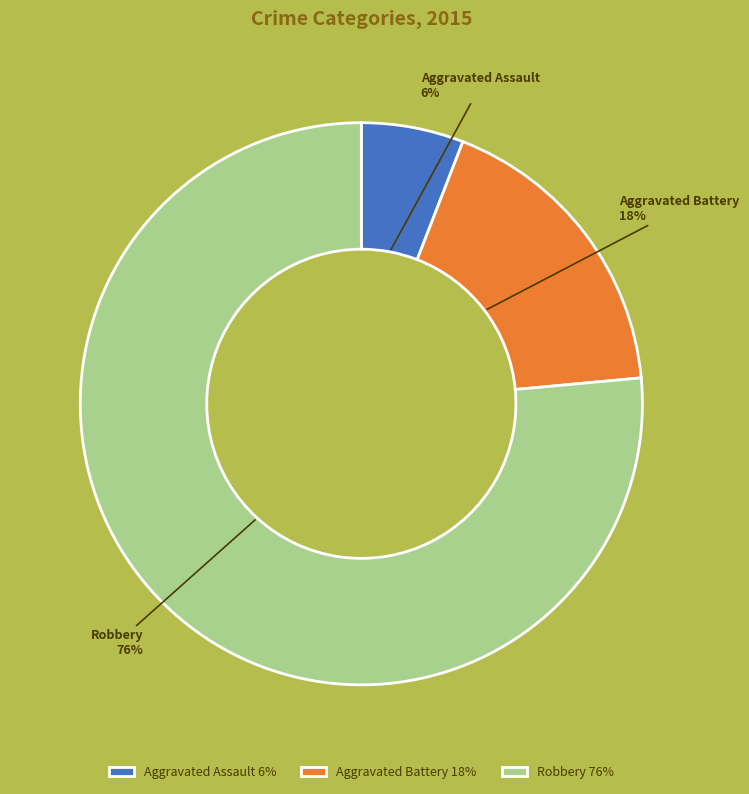

To the nearest percent, what is the combined percentage of Aggravated Assault 6% and Aggravated Battery 18%?

24%